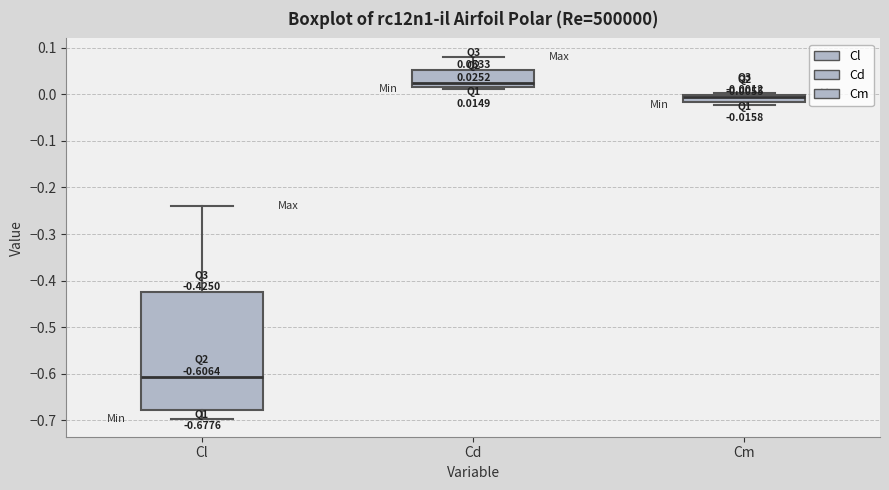

Comparing the boxes themselves (not the whiskers), which one is the tallest?

Cl